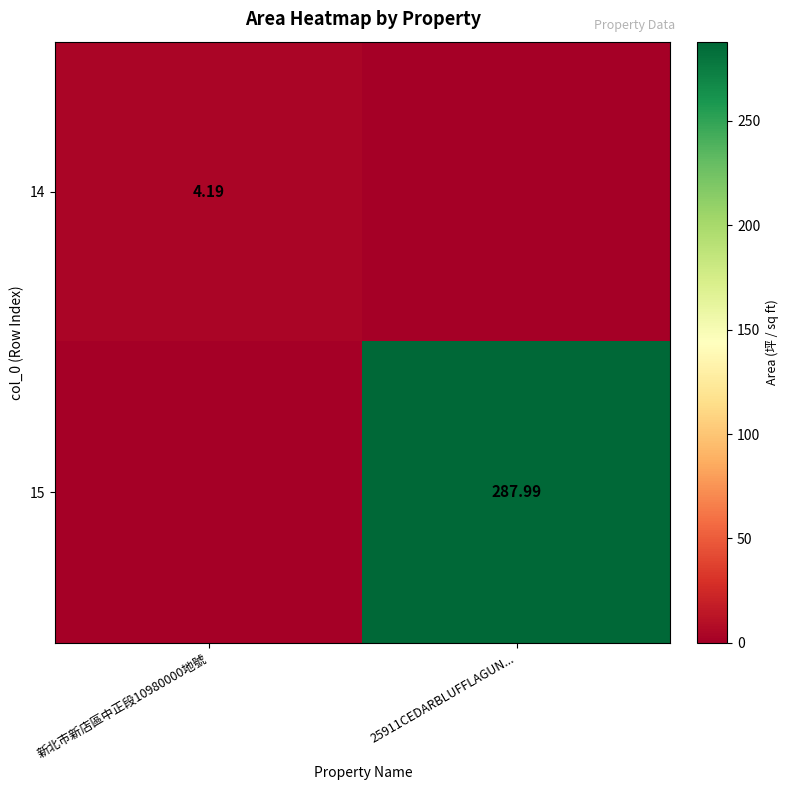

Which series changed the most between 新北市新店區中正段10980000地號 and 25911CEDARBLUFFLAGUN...?

15